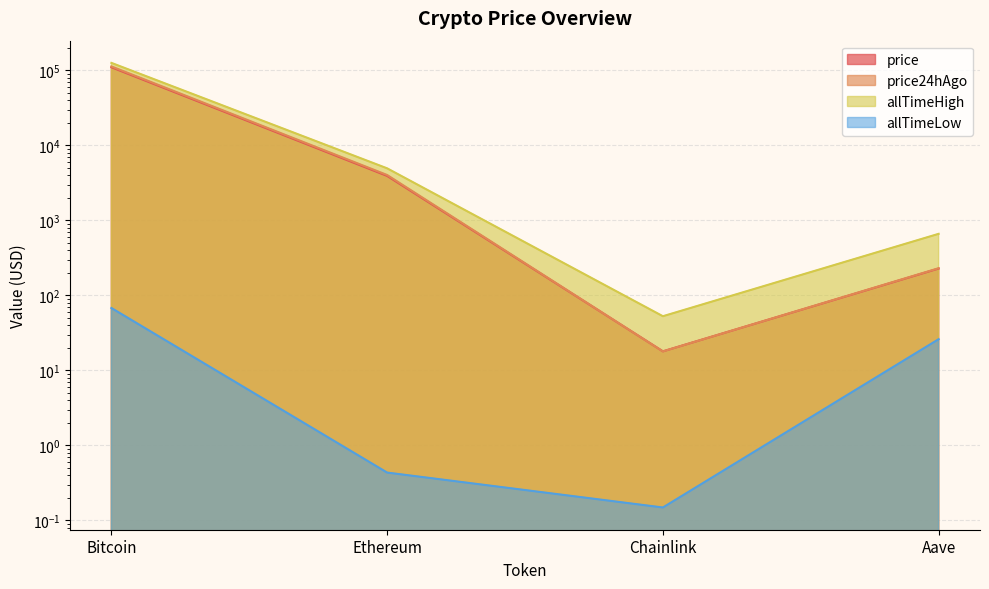

How many series are shown in this chart?

4